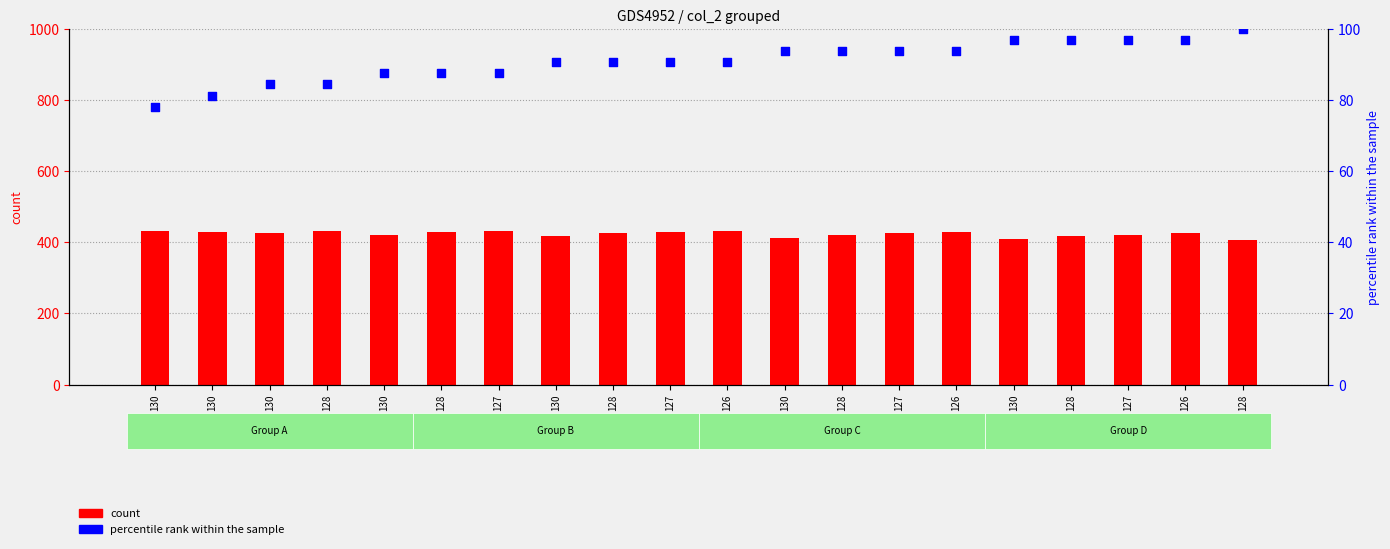

Which series reaches the minimum Y coordinate?

col_0 (percentile rank)